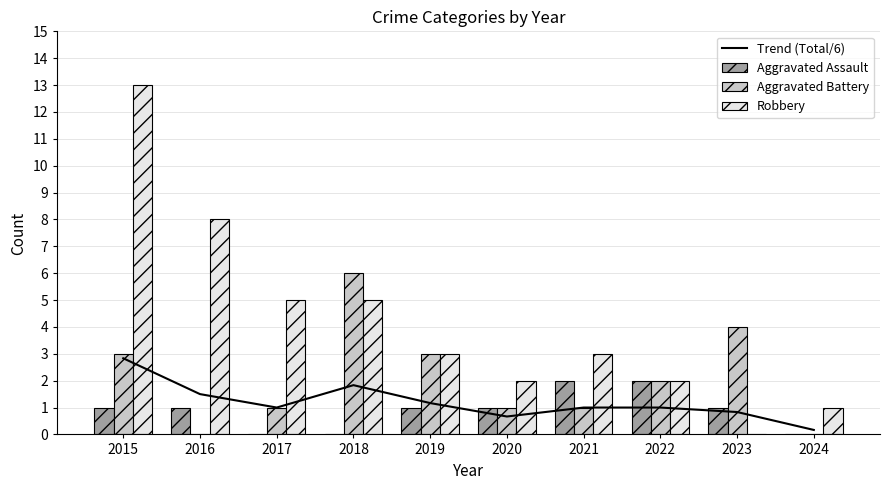

Reading left to right, transcribe all the data shown in this chart.

Trend (Total/6): 2015=2.8	2016=1.5	2017=1.0	2018=1.8	2019=1.2	2020=0.7	2021=1.0	2022=1.0	2023=0.8	2024=0.2
Aggravated Assault: 2015=1.0	2016=1.0	2017=0.0	2018=0.0	2019=1.0	2020=1.0	2021=2.0	2022=2.0	2023=1.0	2024=0.0
Aggravated Battery: 2015=3.0	2016=0.0	2017=1.0	2018=6.0	2019=3.0	2020=1.0	2021=1.0	2022=2.0	2023=4.0	2024=0.0
Robbery: 2015=13.0	2016=8.0	2017=5.0	2018=5.0	2019=3.0	2020=2.0	2021=3.0	2022=2.0	2023=0.0	2024=1.0